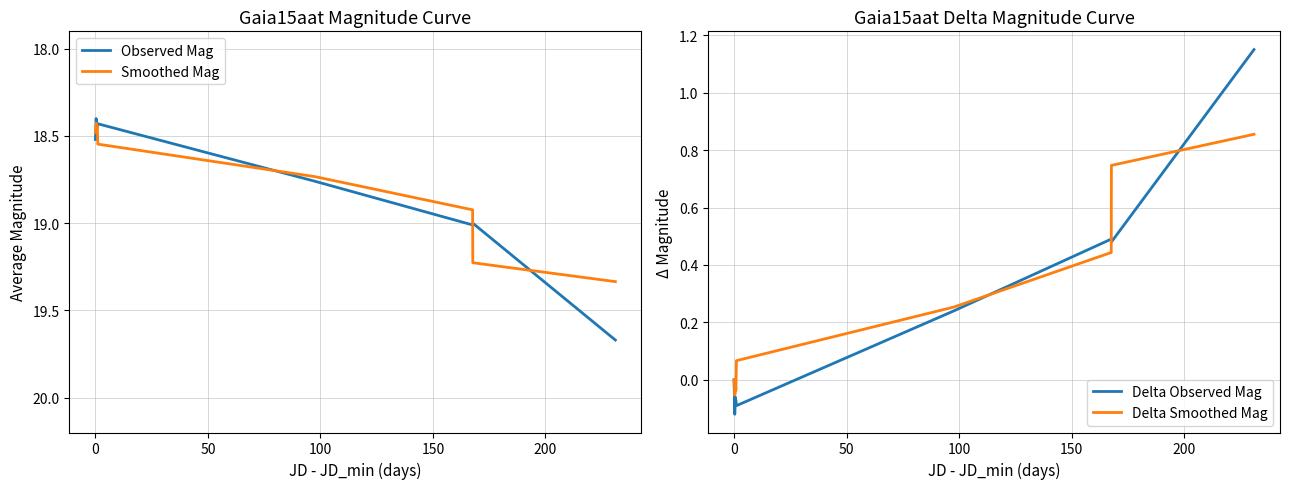

What is the sum of all Delta Observed Mag values?

1.8